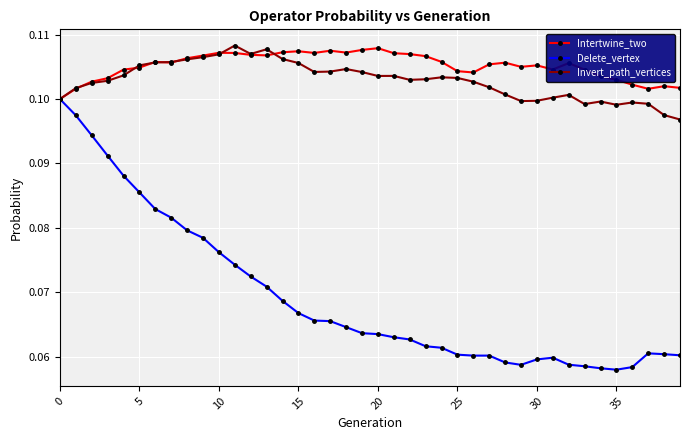

How many categories are shown in the chart?

40